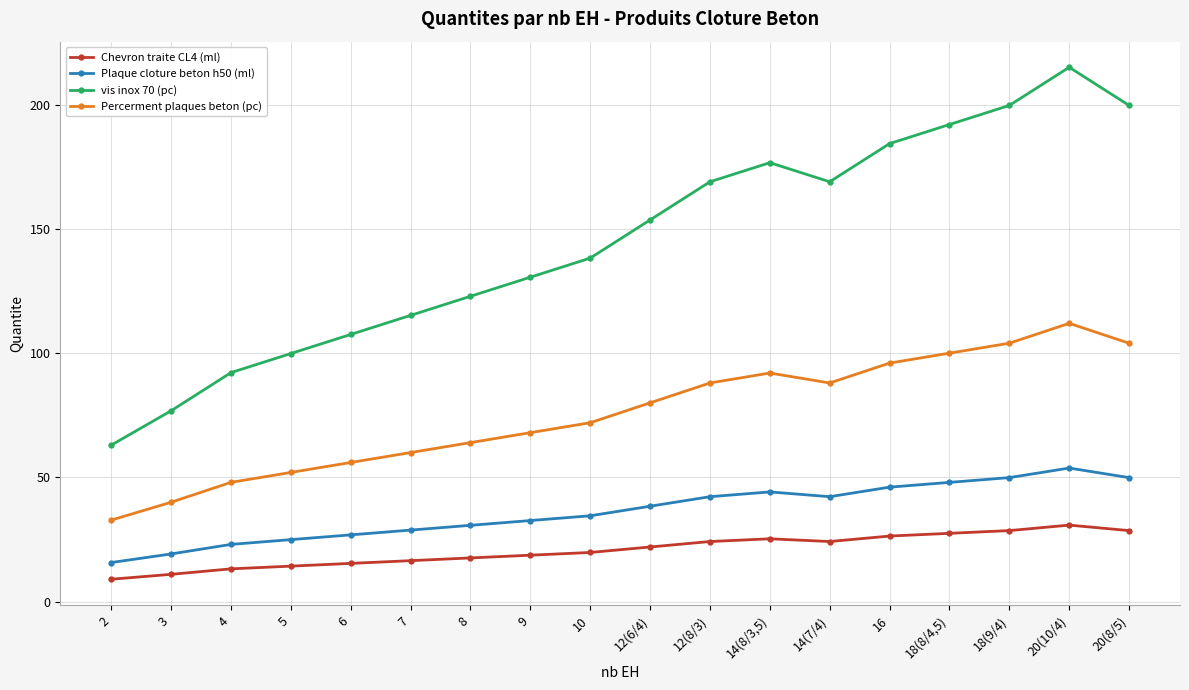

What is the label of the 5th point from the left?

6